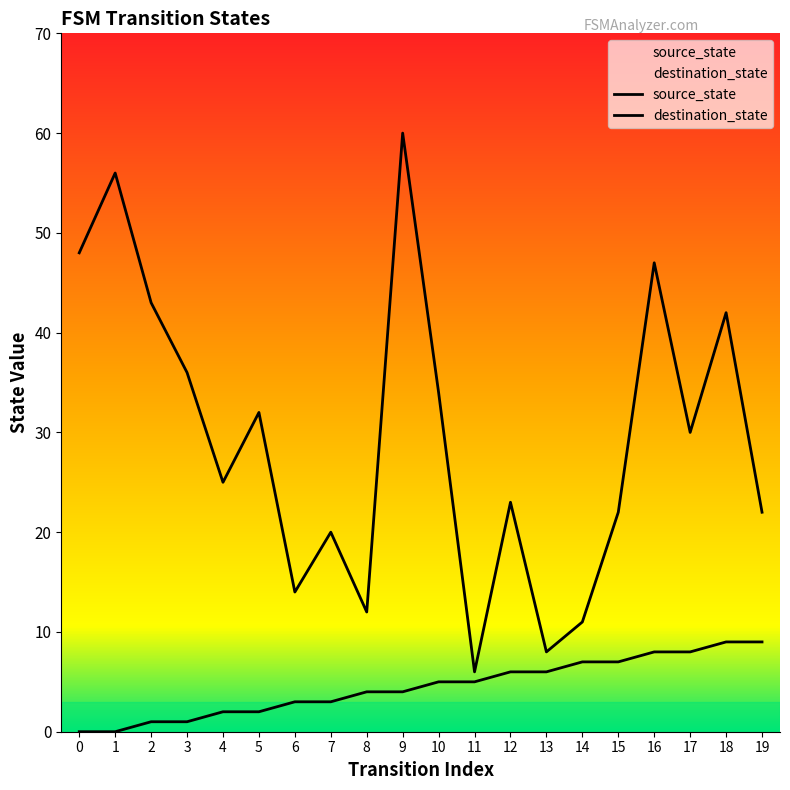

At which category does destination_state reach its first local valley?

4